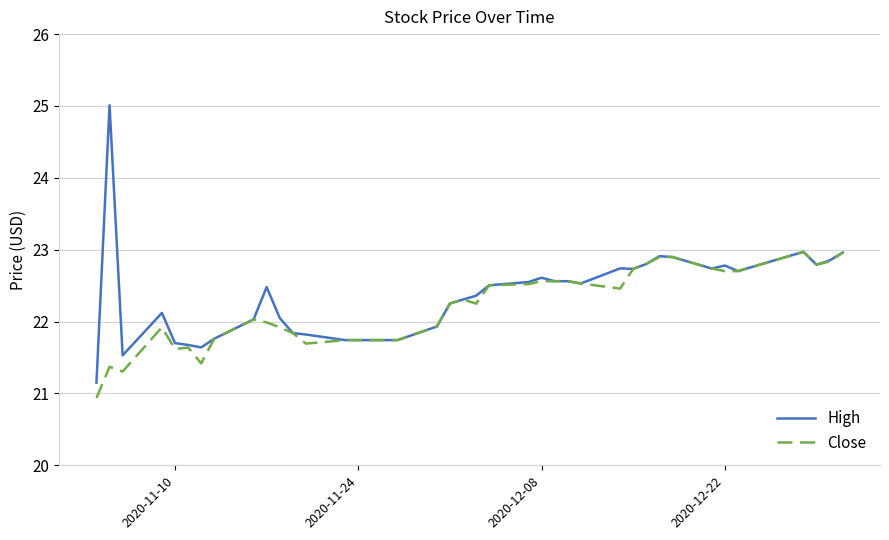

What is the maximum value shown in the chart?

25.0